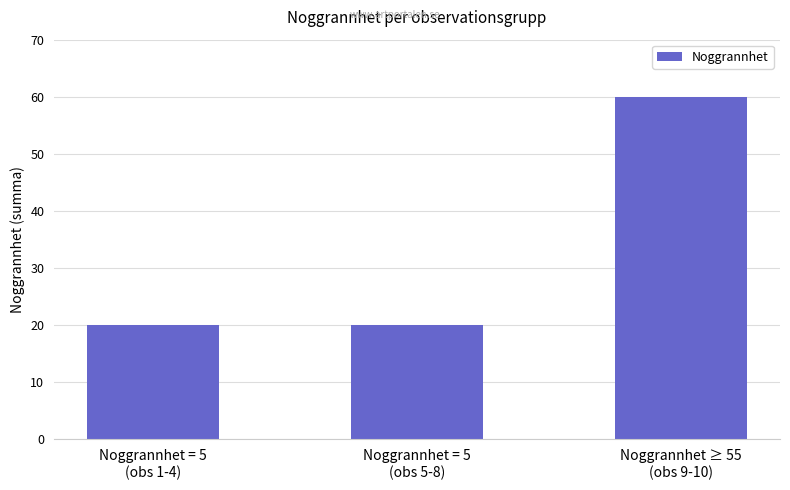

What position from the left is Noggrannhet = 5
(obs 1-4)?

1